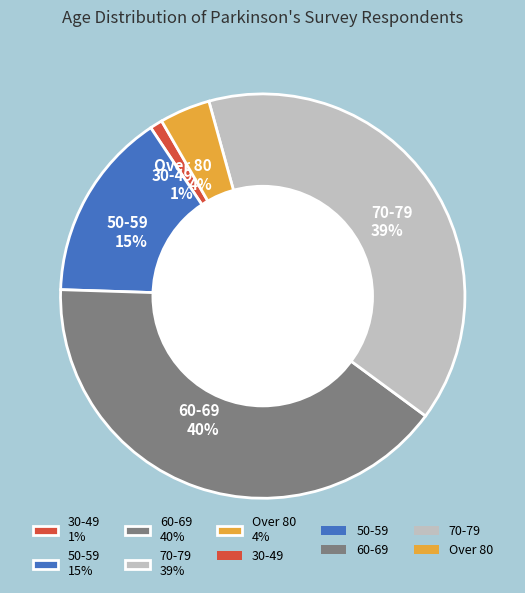

What is the ratio of the value at Over 80 4% to the value at 30-49 1%?

4.0